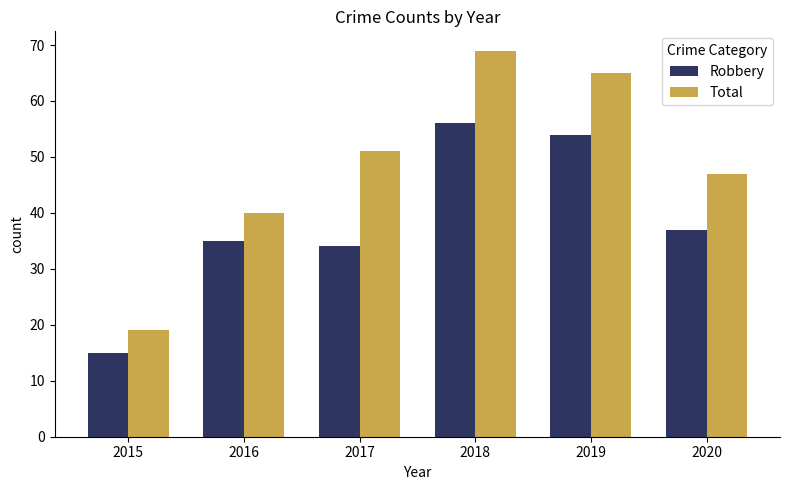

What is the sum of all Robbery values?

231